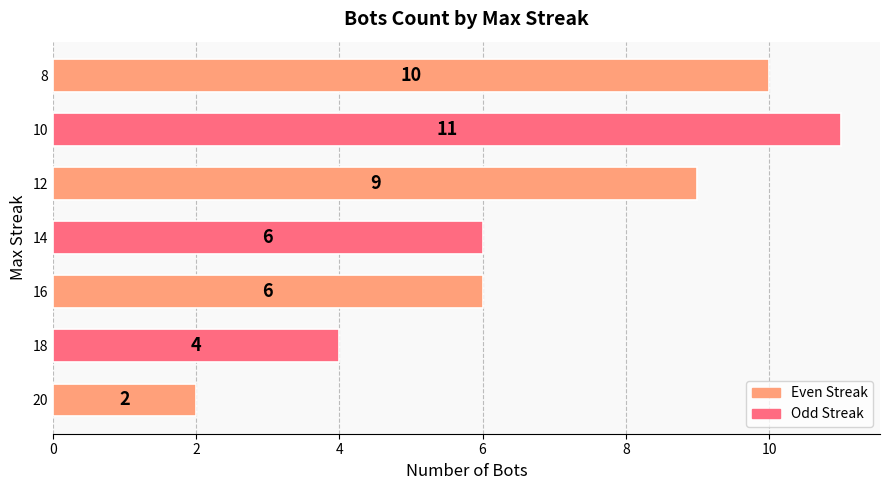

What is the sum of all values?

48